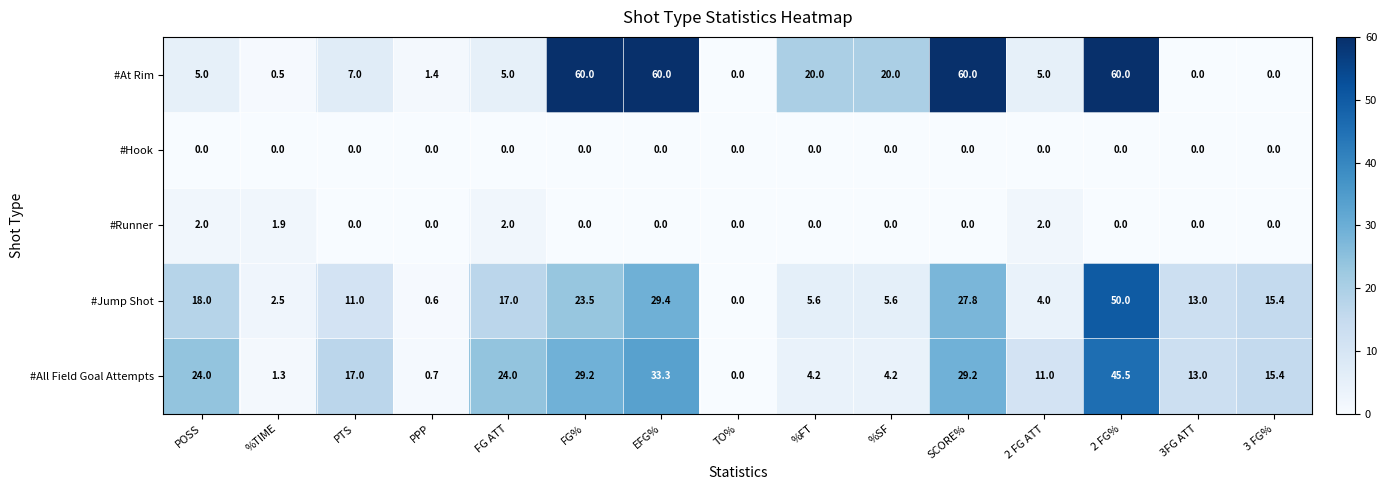

Between FG ATT and 2 FG%, which series saw the biggest shift?

#At Rim